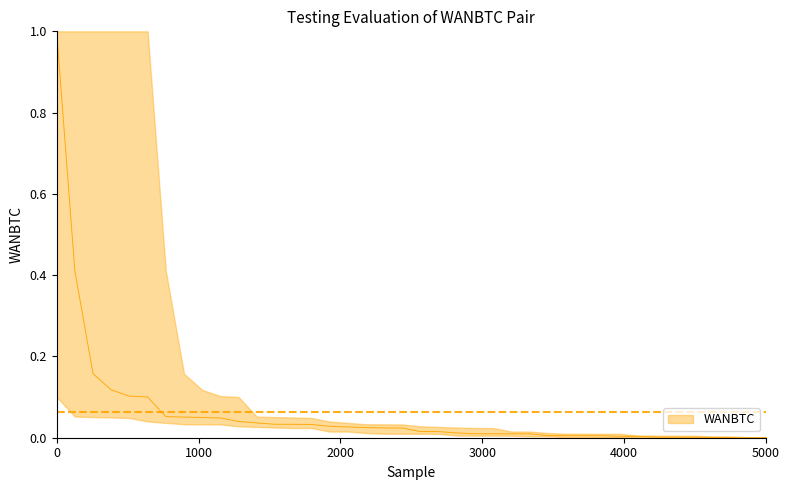

What is the change in value from 0 to 5000?

-0.9